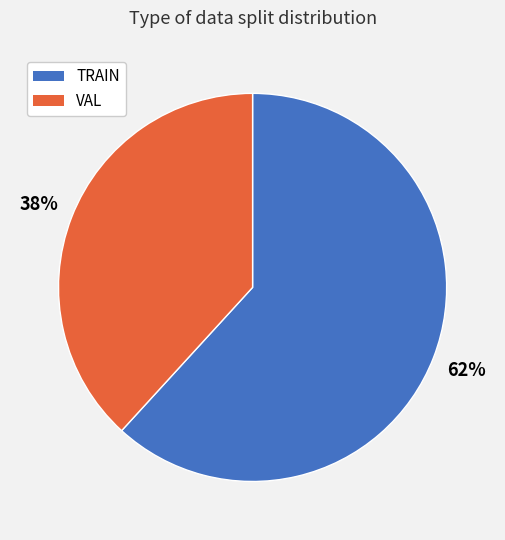

How many slices are in this pie chart?

2